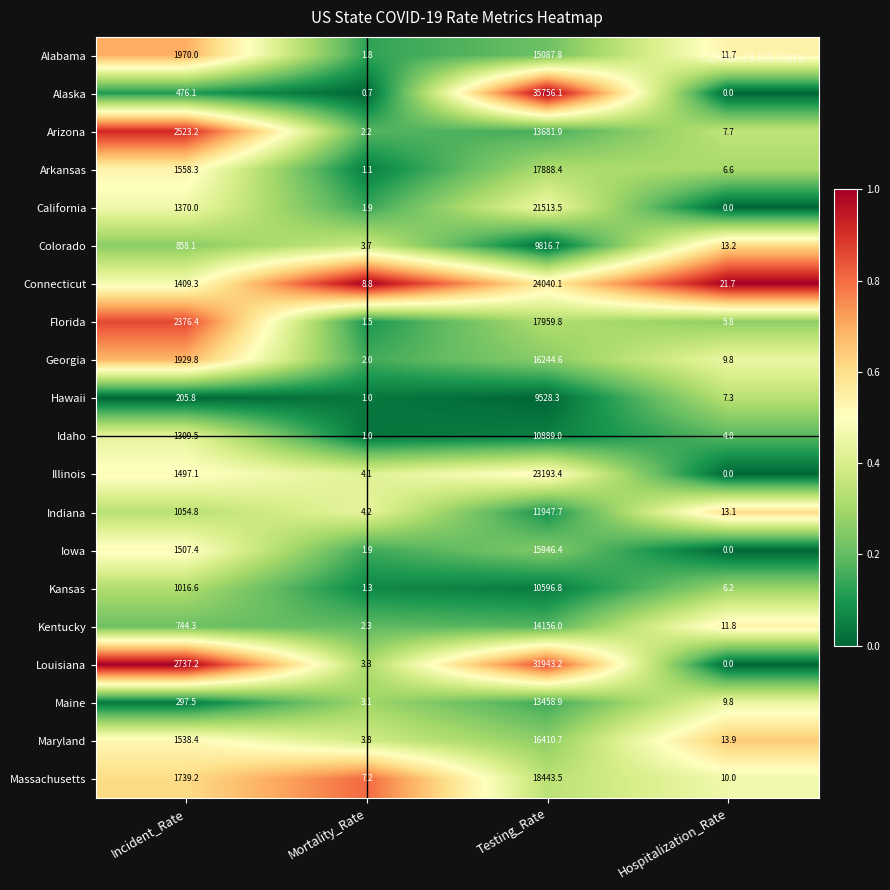

What is the difference between the highest and lowest values at Hospitalization_Rate?

21.7